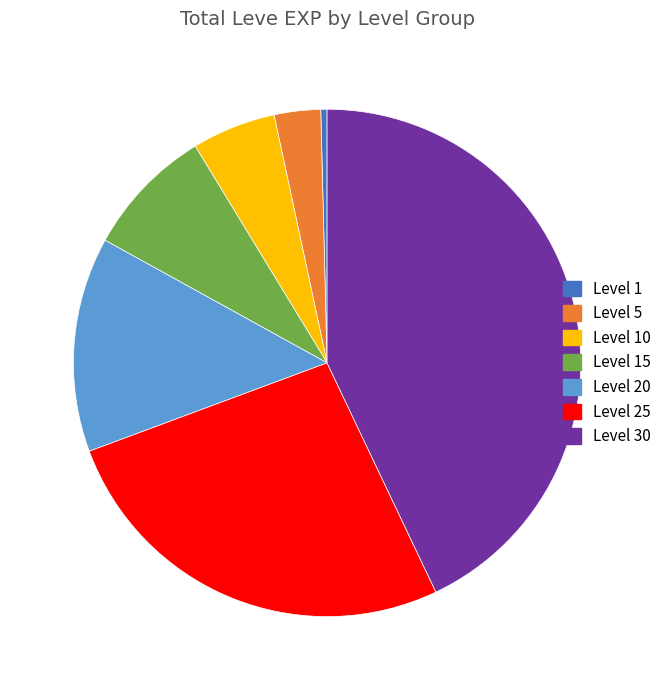

Do Level 1 and Level 30 together represent more than half of the pie?

No